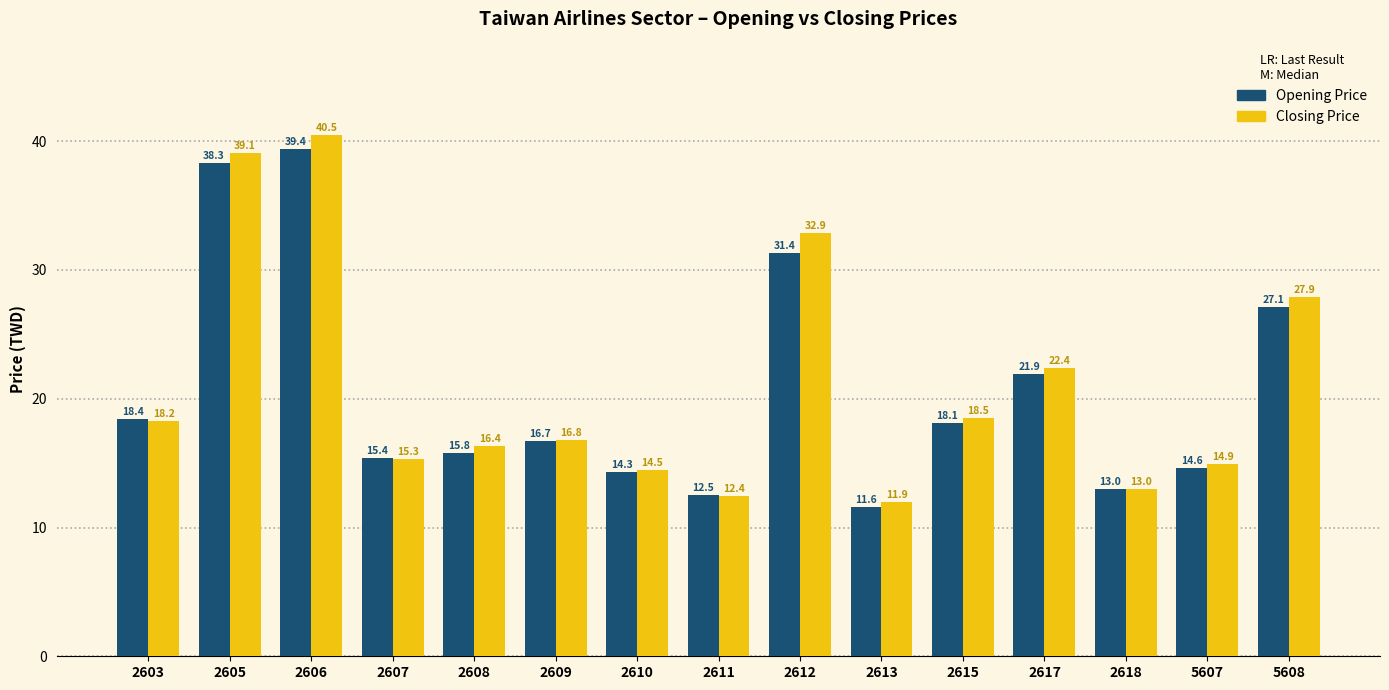

Which series has the largest range (max minus min)?

Closing Price